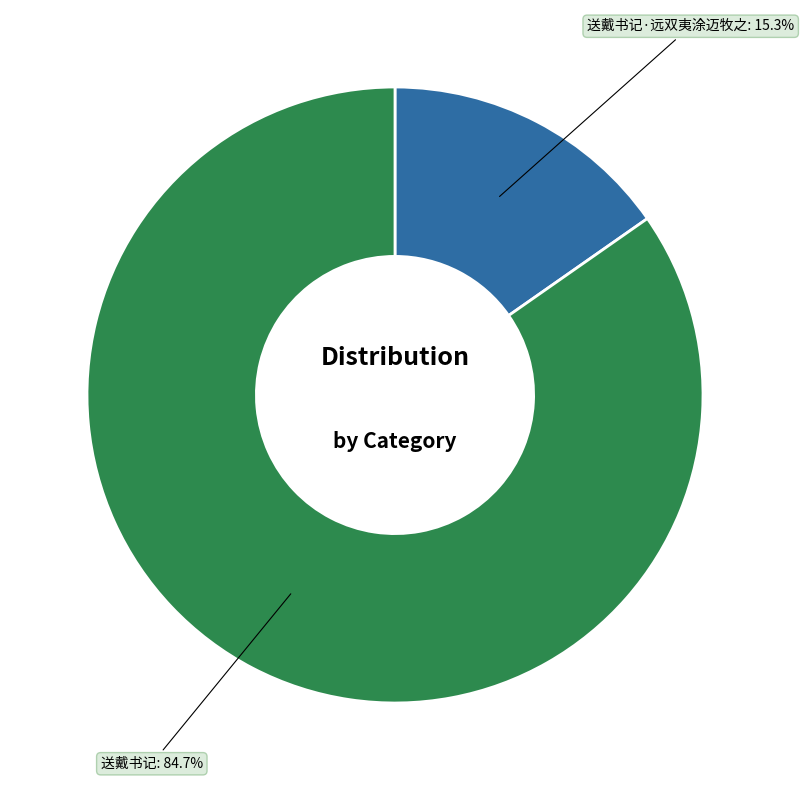

Is there a majority slice in this chart?

Yes